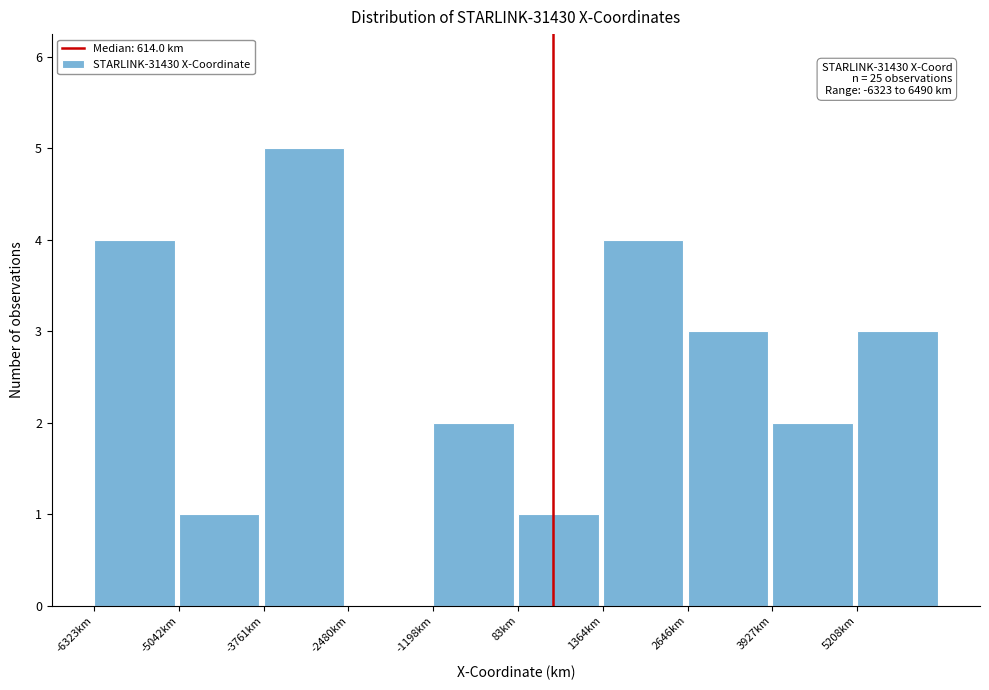

Which range on the x-axis has the tallest bar?

-3800 to -2400